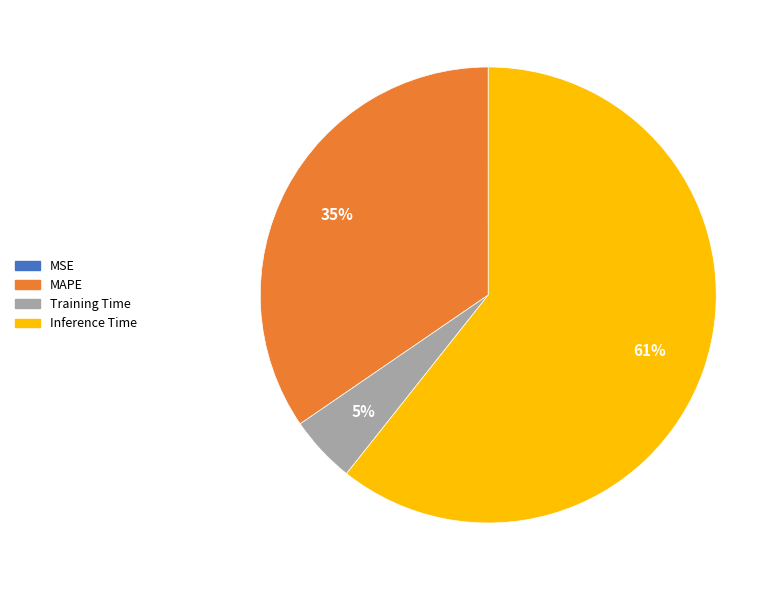

Which category has the biggest portion of the pie?

Inference Time